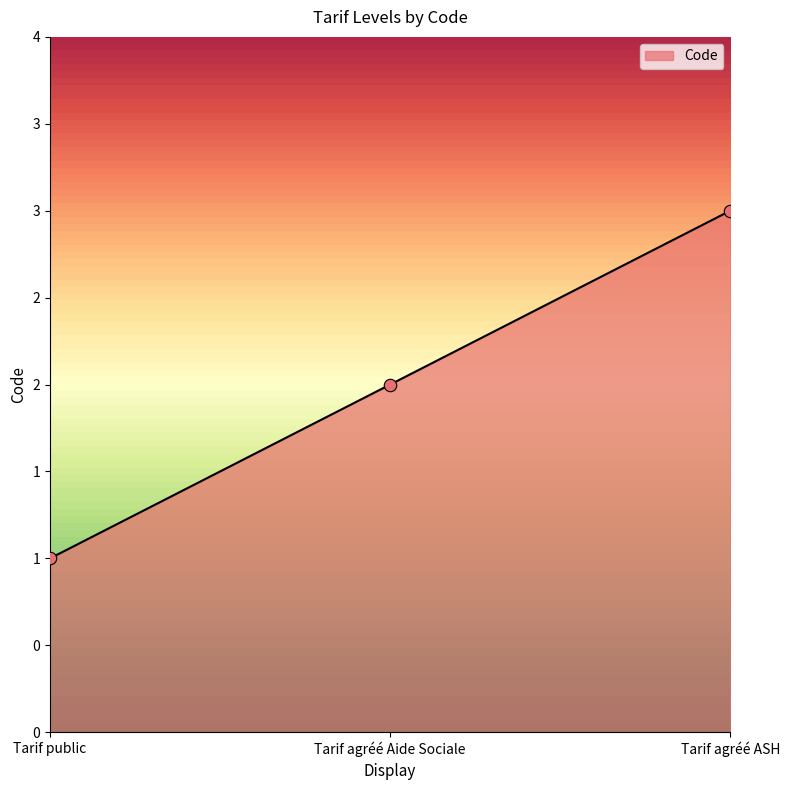

Which has a higher value, Tarif public or Tarif agréé Aide Sociale?

Tarif agréé Aide Sociale